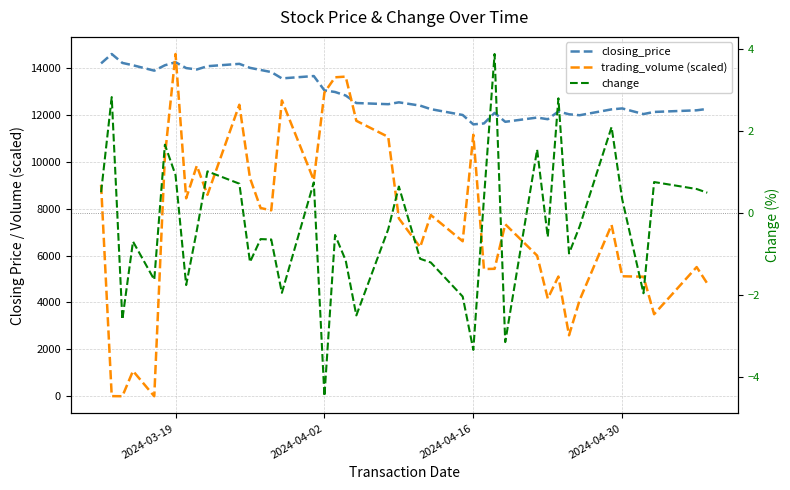

True or false: trading_volume (scaled) has a value of 5948.2 at 9.

False